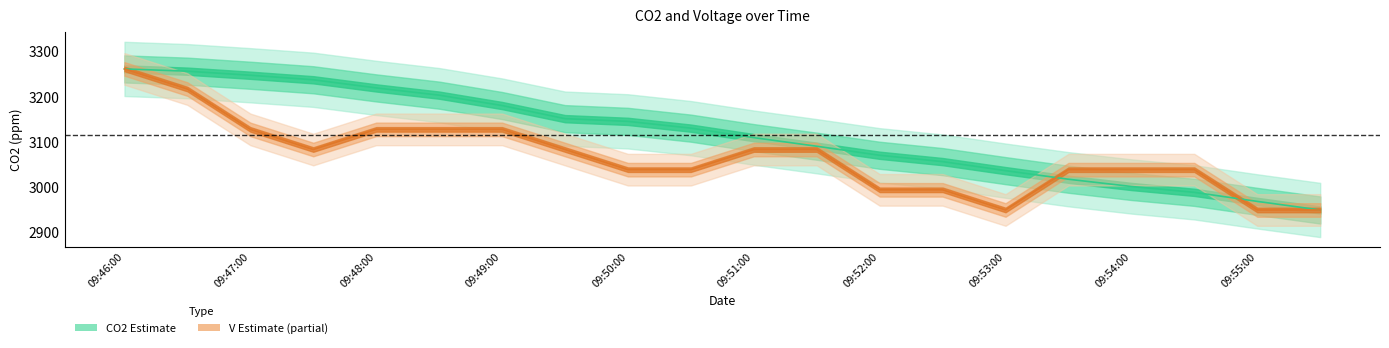

Which series has the largest range (max minus min)?

CO2